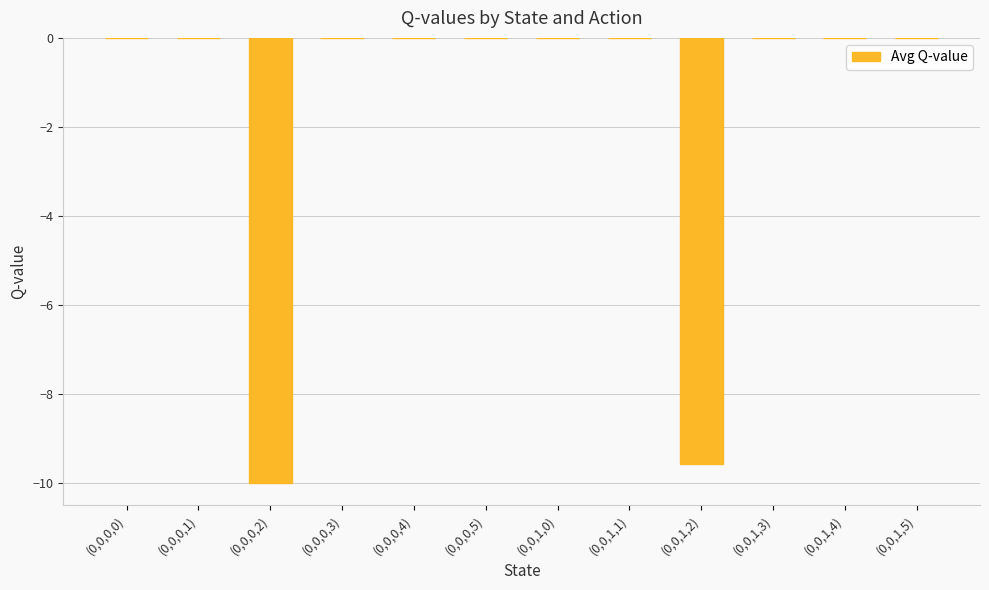

Are the bars horizontal?

No